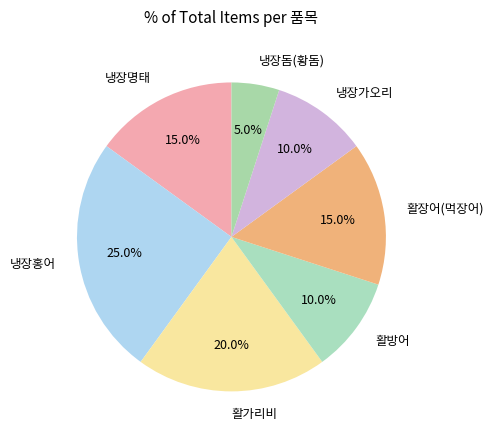

To the nearest percent, what is the average slice percentage?

14%